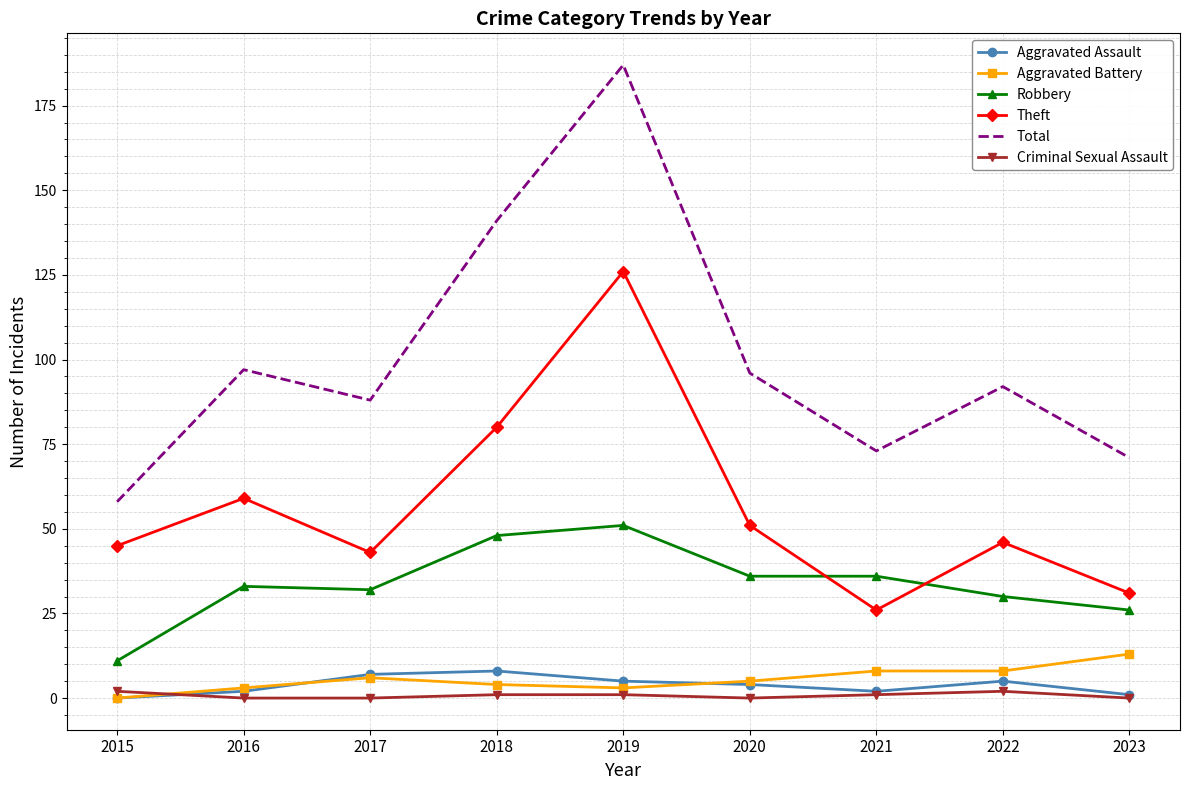

True or false: Criminal Sexual Assault and Robbery cross at least once.

False